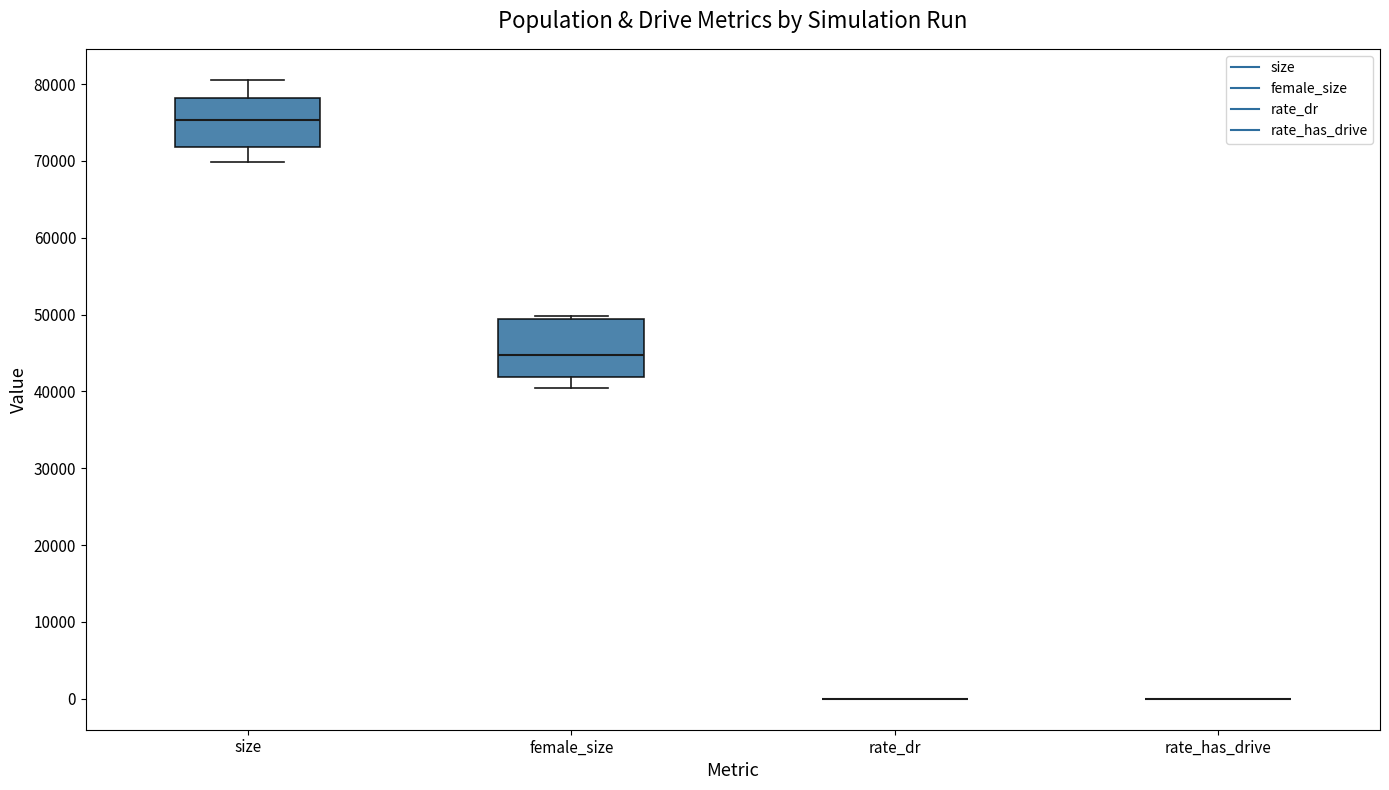

Reading left to right, read every box against the y-axis: the position of its median line, the range the box covers, and the ends of its whiskers. The values are not printed on the chart, so give them approximately, as read against the axis.

size: median 75000, box 72000 to 78000, whiskers 70000 to 81000
female_size: median 45000, box 42000 to 49000, whiskers 40000 to 50000
rate_dr: box collapsed to a line at 0, whiskers 0 to 0
rate_has_drive: box collapsed to a line at 0, whiskers 0 to 0